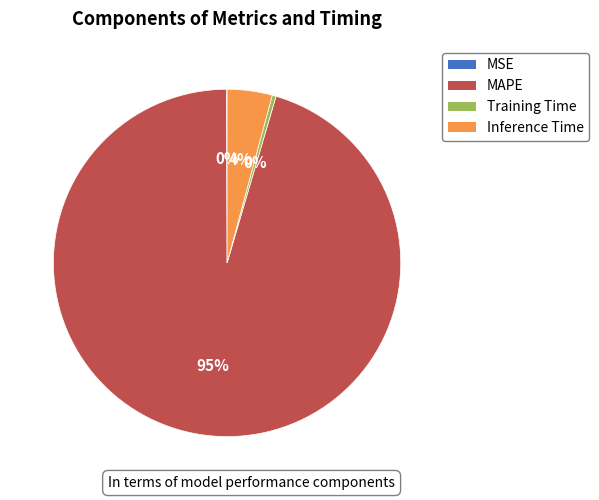

The Inference Time slice represents 4% of the pie. True or false?

True